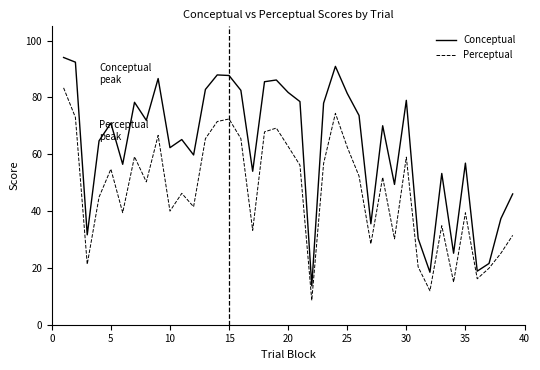

What is the difference between the maximum and minimum values in the Conceptual series?

80.4